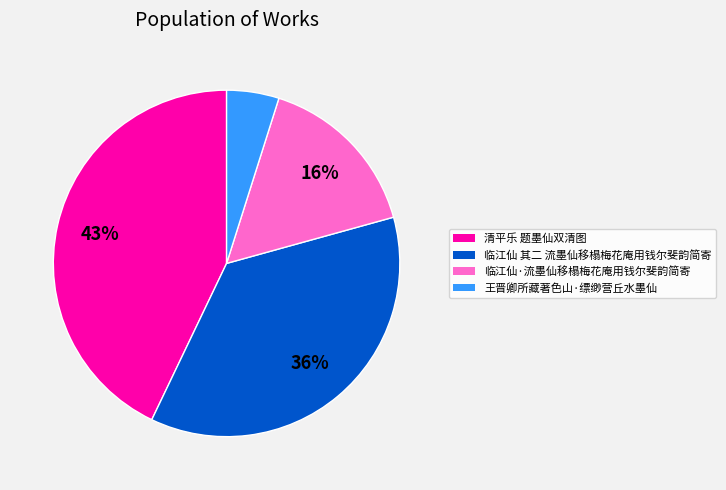

Which has a higher value, 王晋卿所藏著色山·缥缈营丘水墨仙 or 清平乐 题墨仙双清图?

清平乐 题墨仙双清图